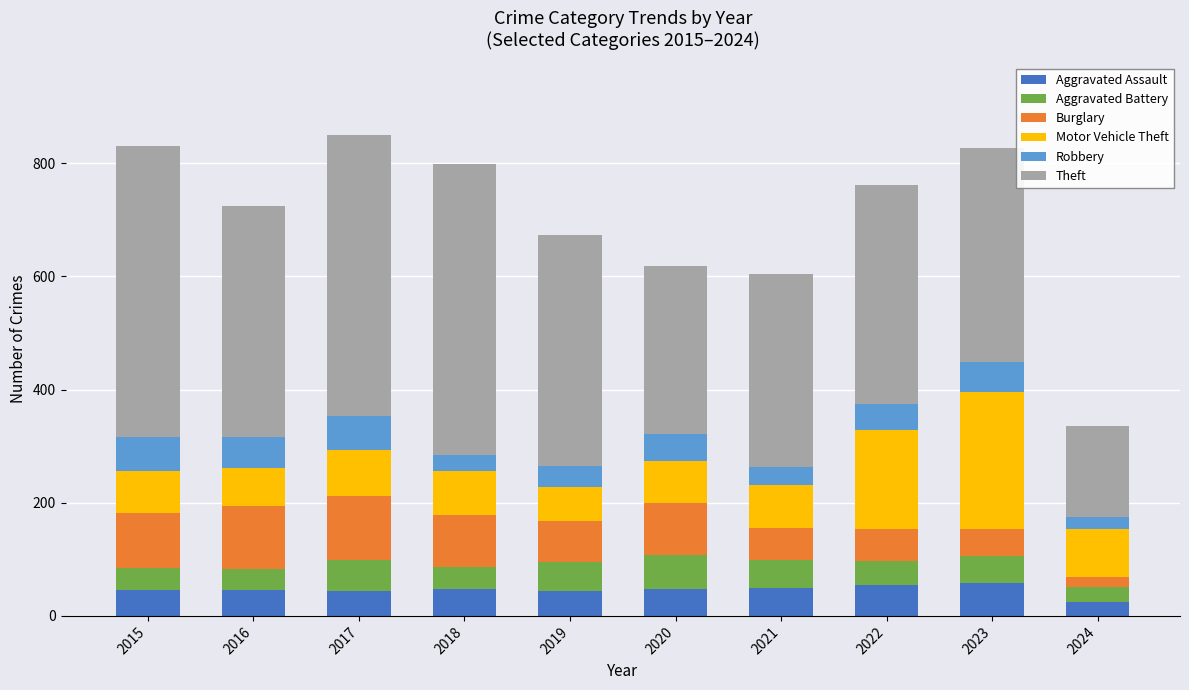

What is the minimum value for Aggravated Assault?

25